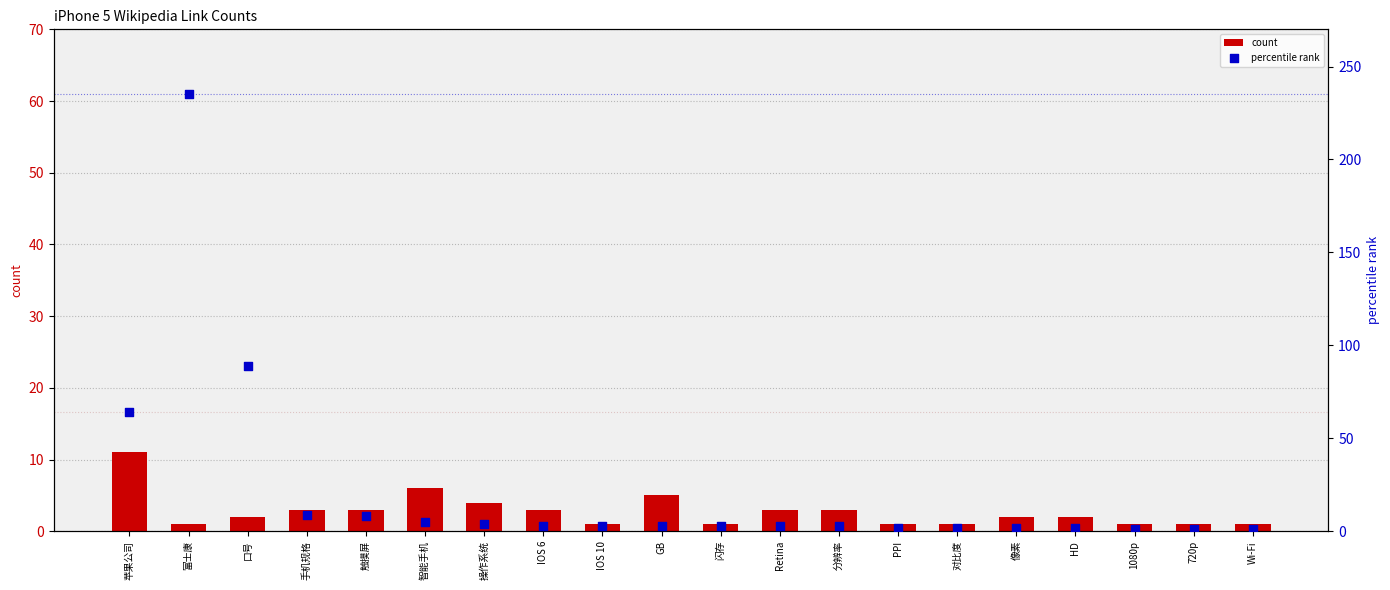

Which series contains the highest Y value?

percentile rank